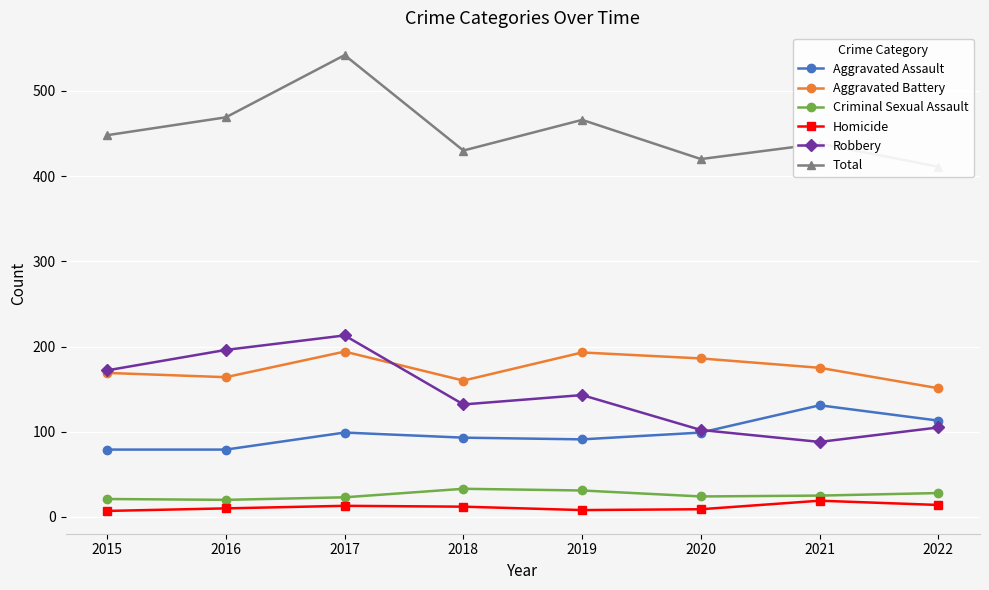

Is this an area chart (filled region under the line)?

No